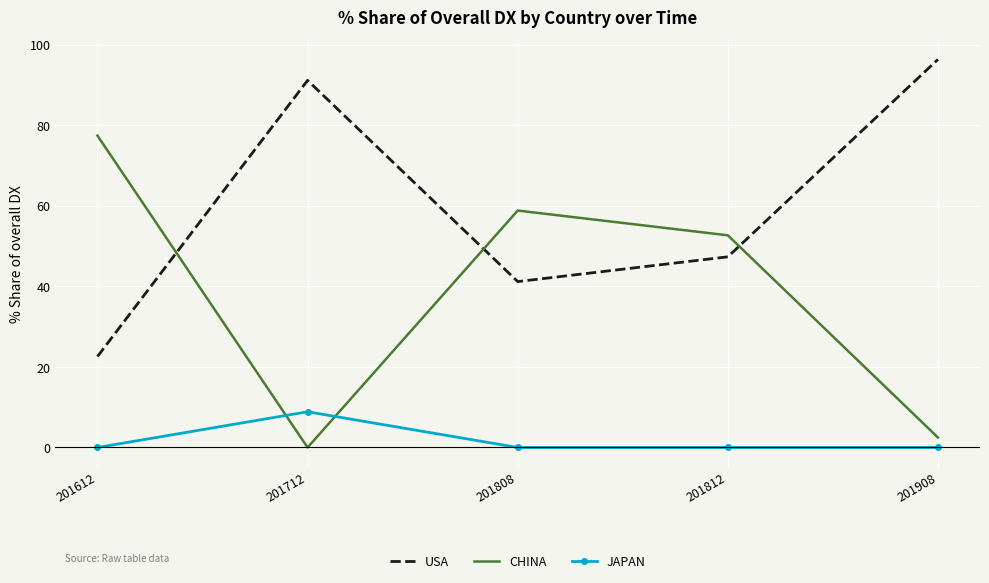

Which series has the widest spread of values?

CHINA